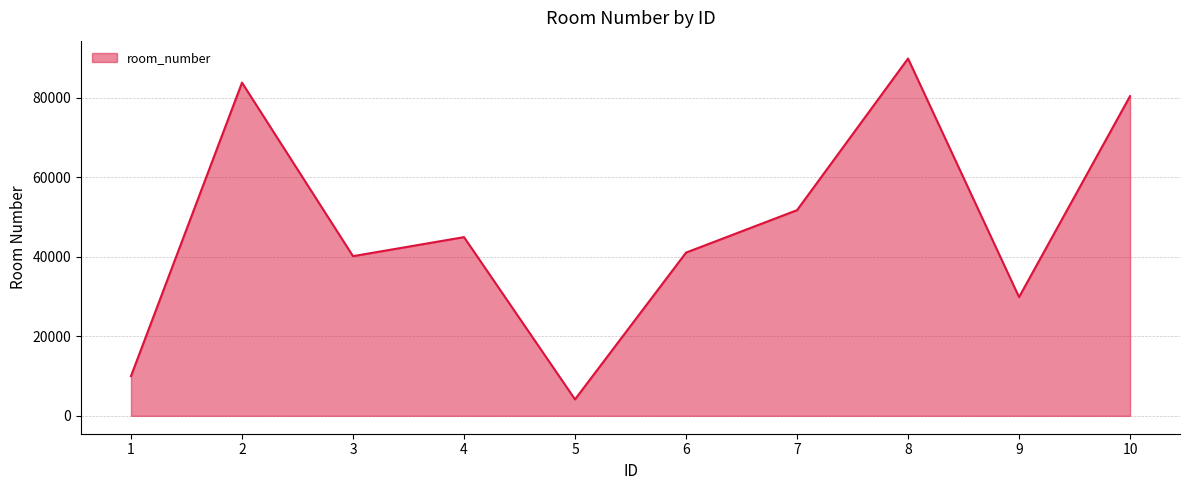

Which has a higher value, 8 or 2?

8